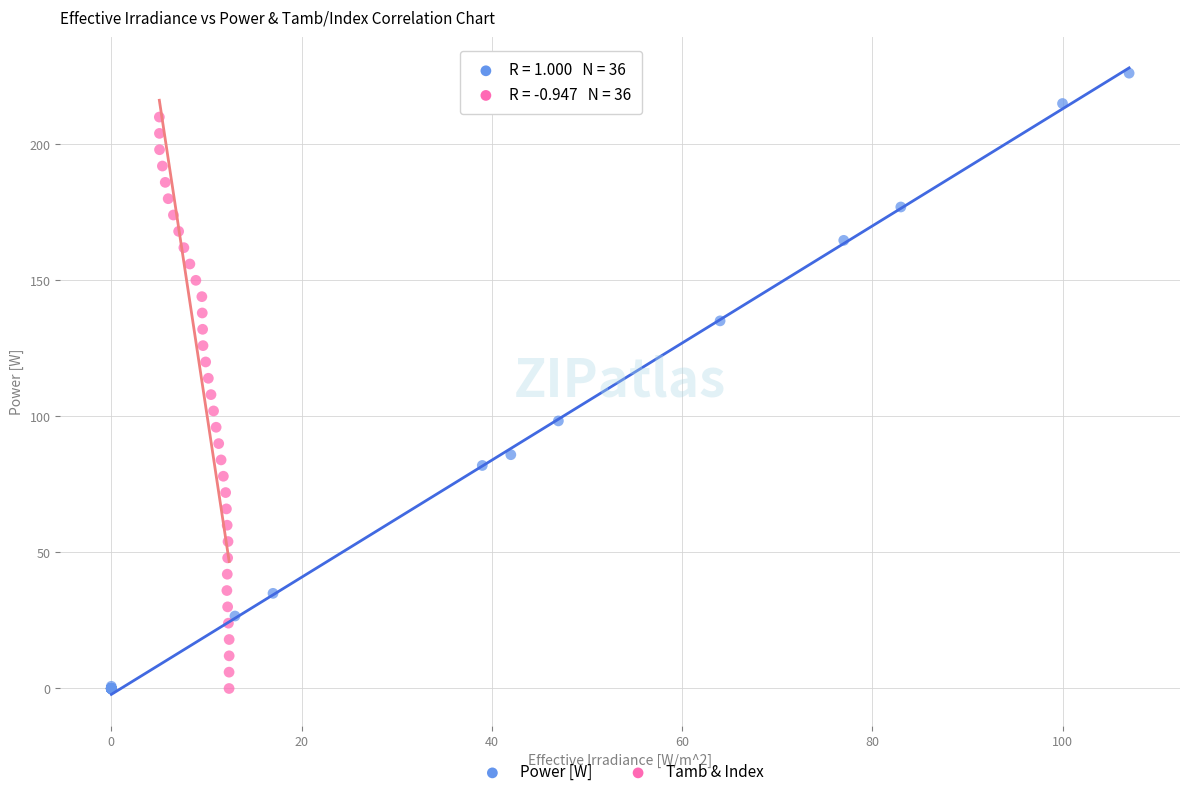

Which series has the largest Y range (max minus min)?

Power [W]